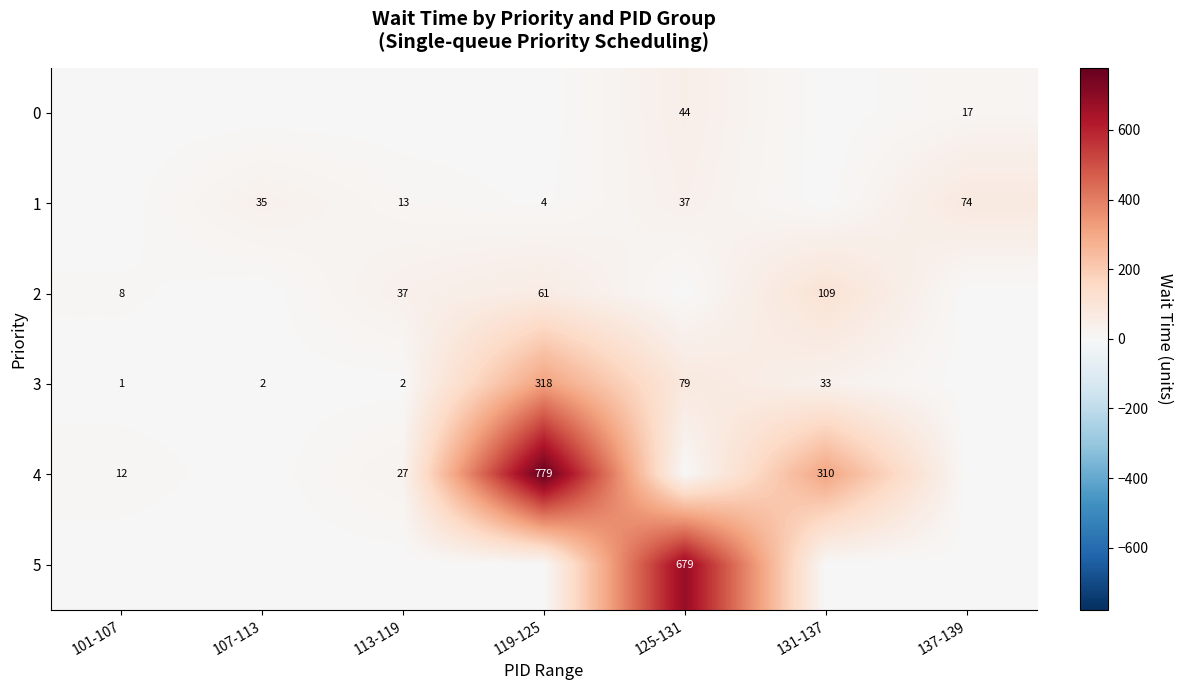

Is it true that 2 equals 8 at 101-107?

True